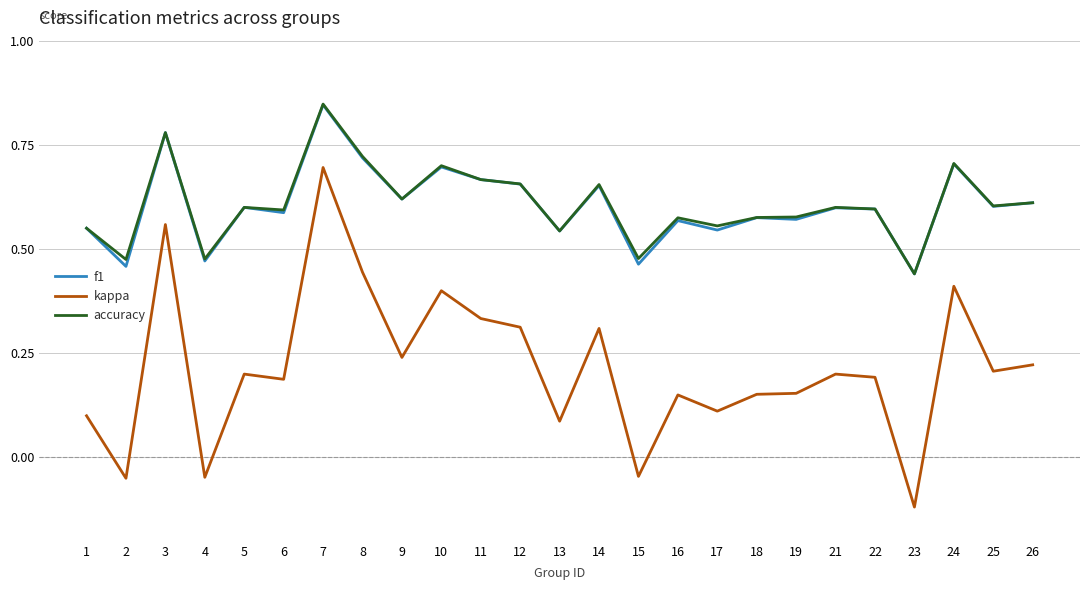

Between 1 and 9, which series saw the biggest shift?

kappa